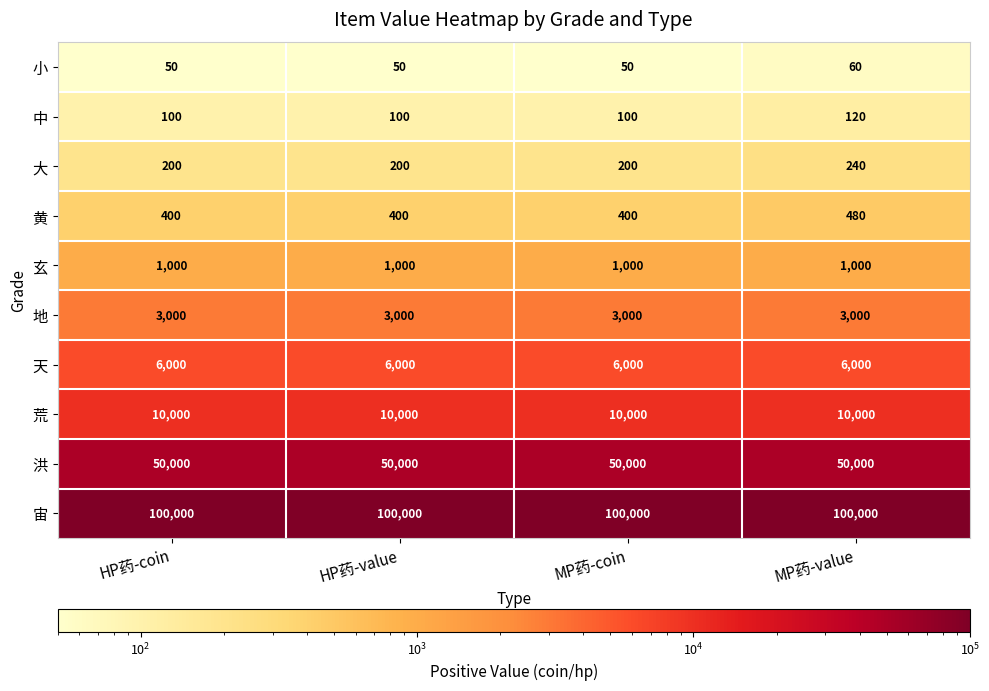

Rank the series by their maximum value, from highest to lowest.

宙, 洪, 荒, 天, 地, 玄, 黄, 大, 中, 小